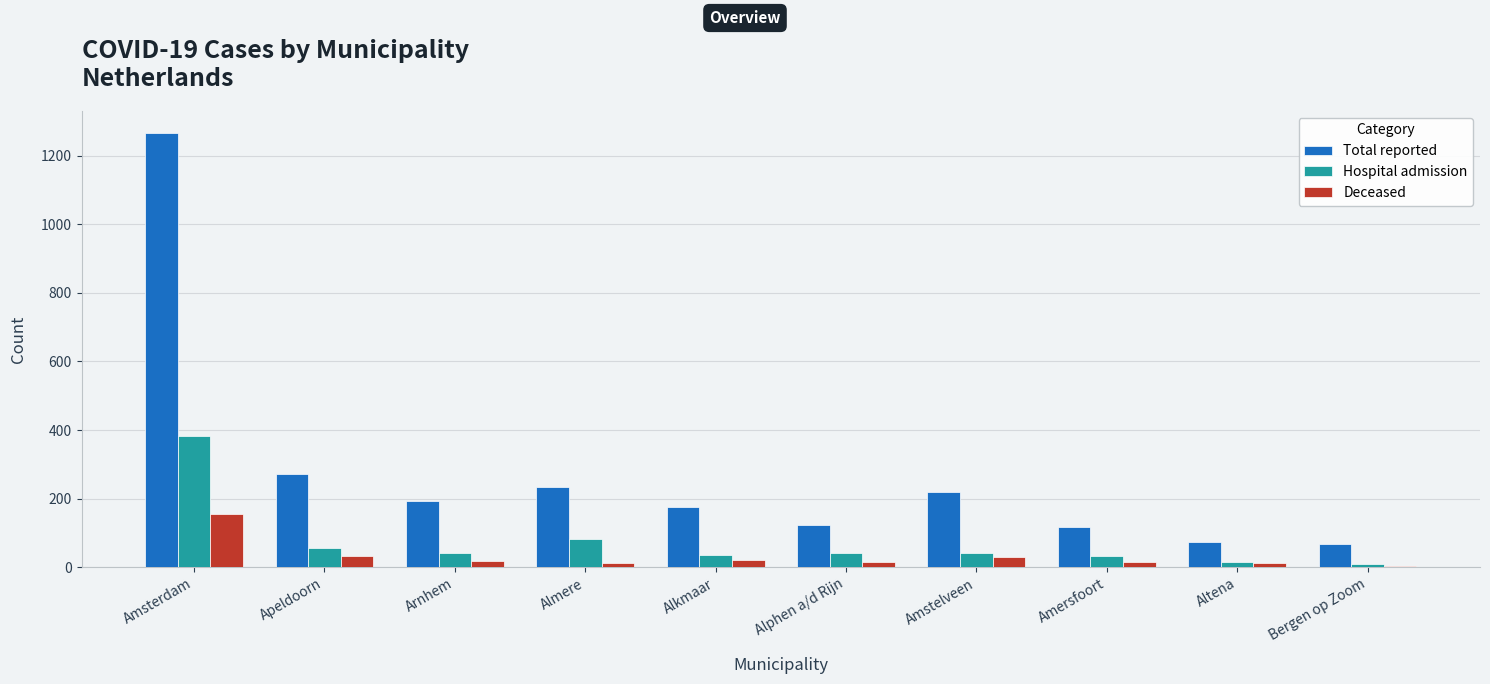

How many values in the Hospital admission series are below 42?

4